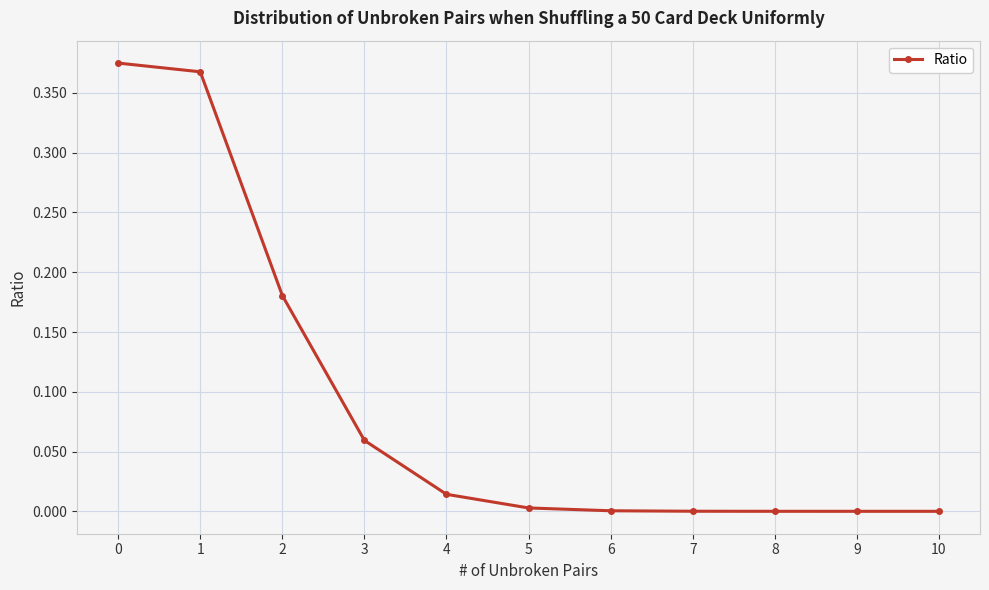

The value at 0 is 0.2. True or false?

False